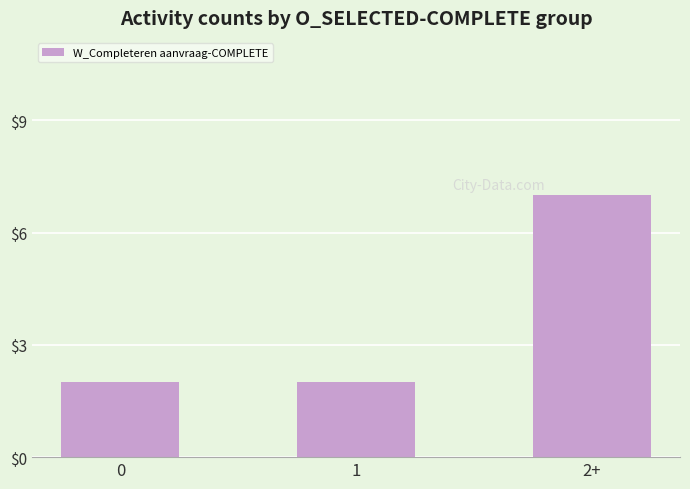

What is the sum of the values at 0 and 2+?

9